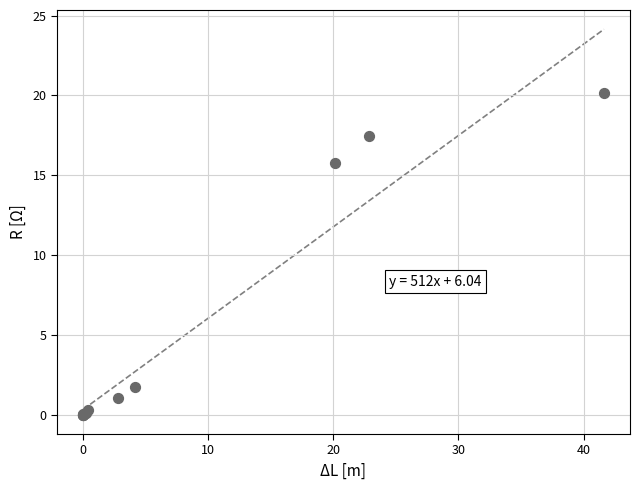

What Y value in the scatter plot is closest to 10?

15.8